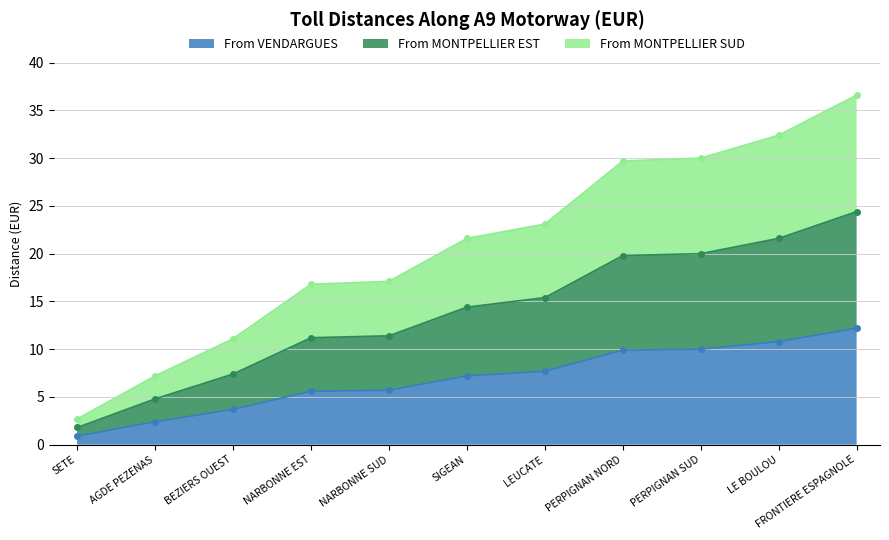

How many data points does each series have?

11